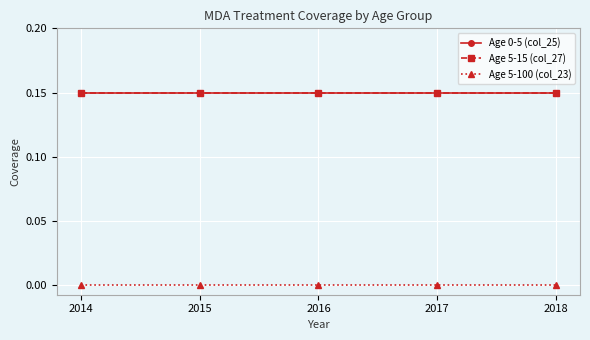

Which series has the widest spread of values?

Age 0-5 (col_25)